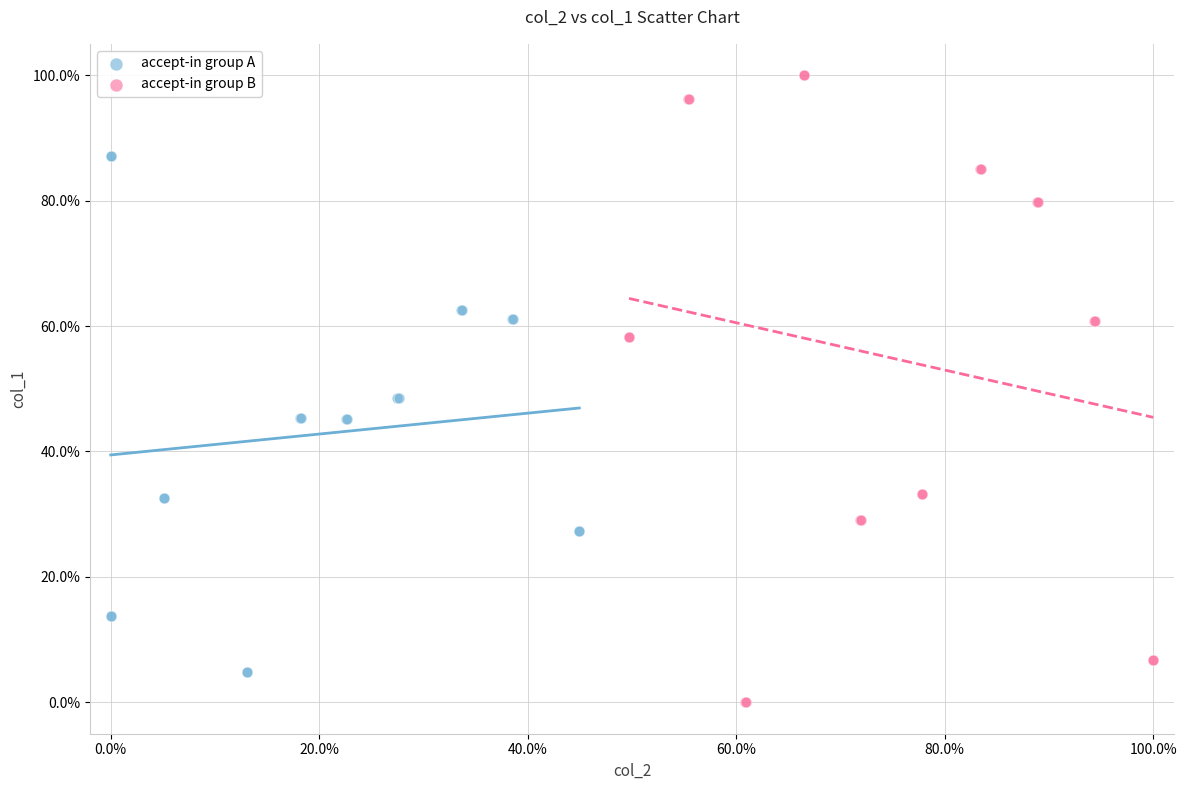

Which series has the largest Y range (max minus min)?

accept-in group B